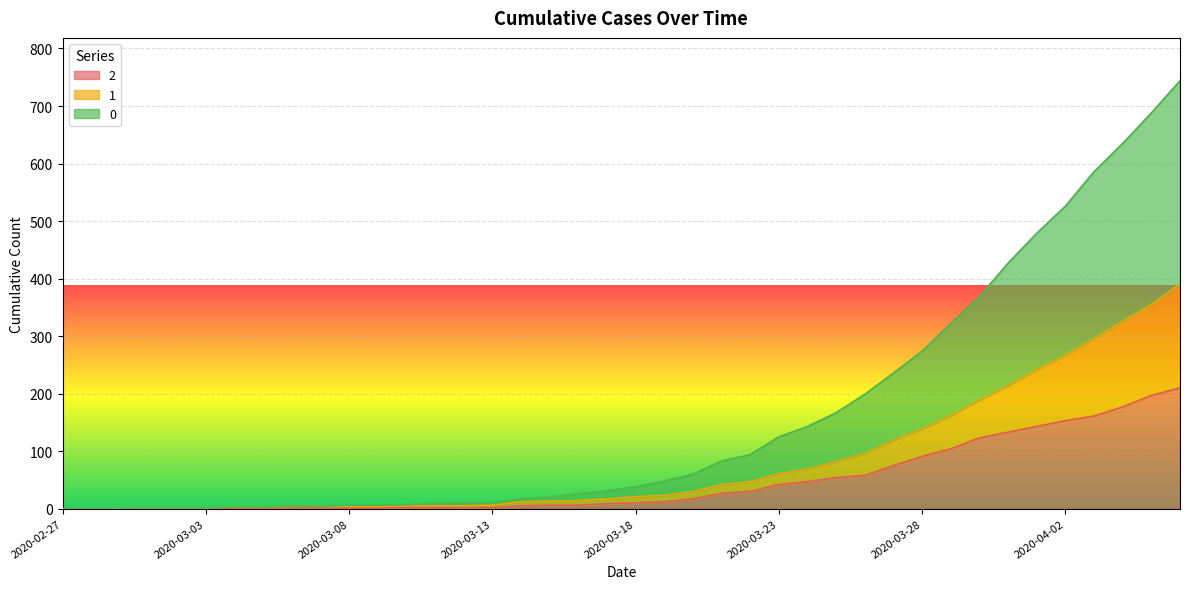

What is the label of the 16th point from the left?

2020-03-13